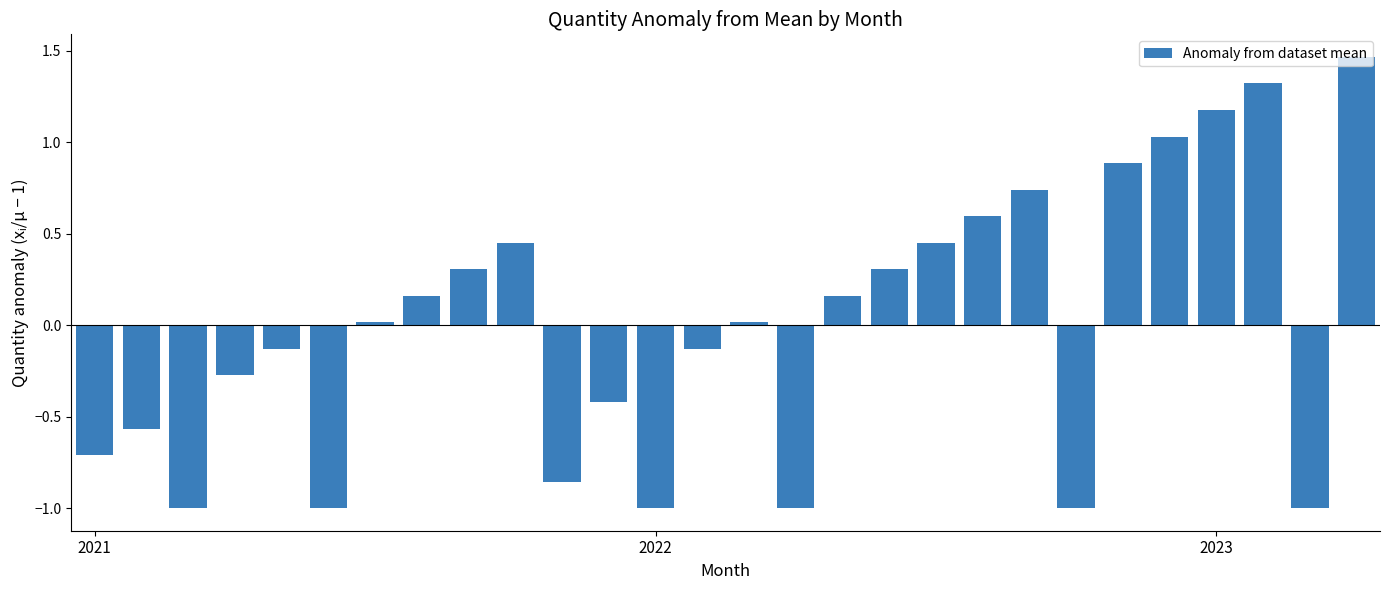

What is the difference between the second highest and minimum values?

2.3